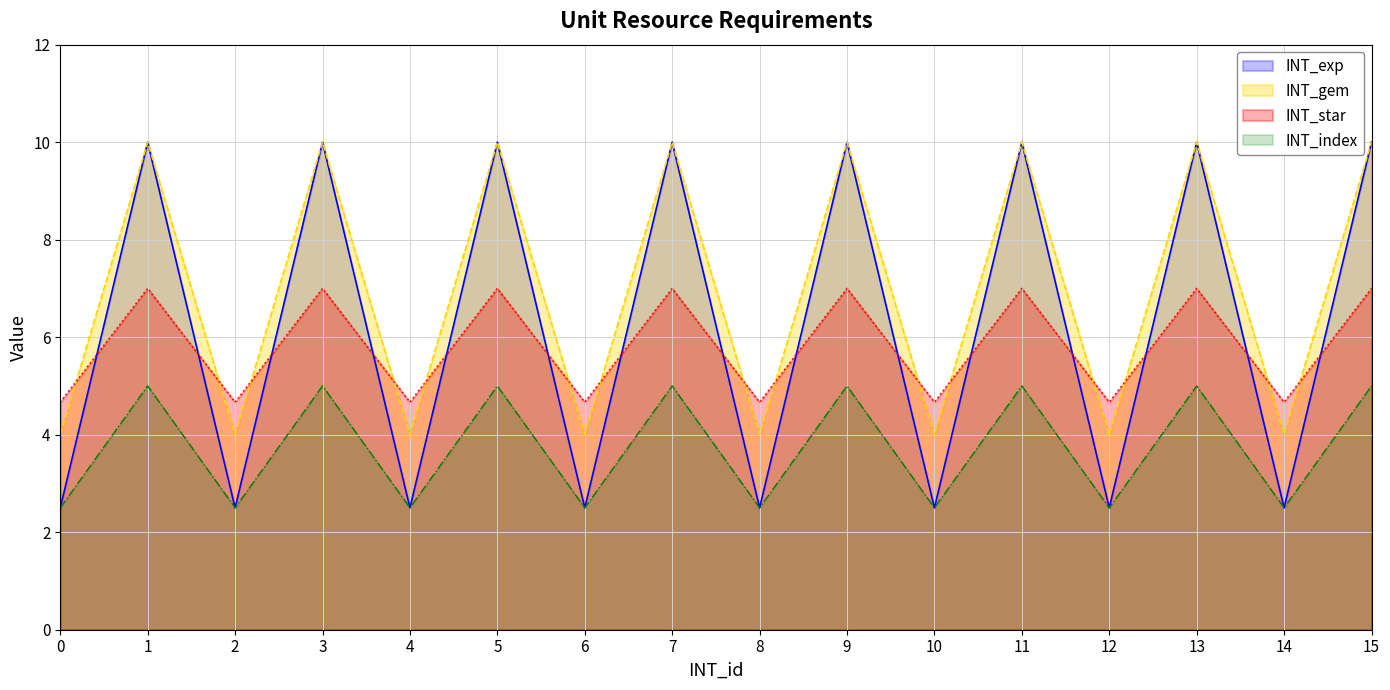

The INT_gem series shows 10.0 at 9. True or false?

True